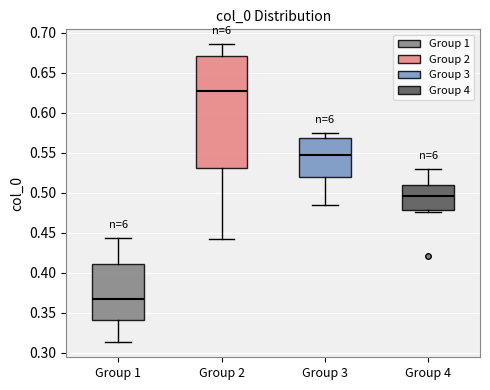

Which box has the lowest median line?

Group 1